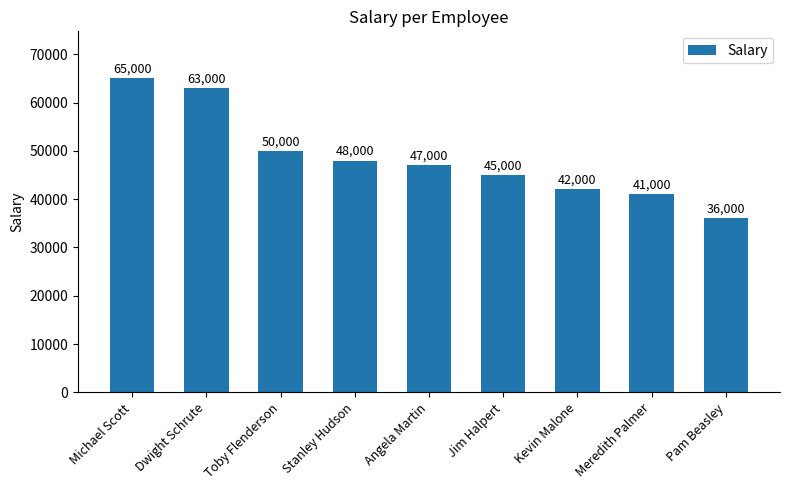

The chart shows a value of 64916 at Stanley Hudson. True or false?

False